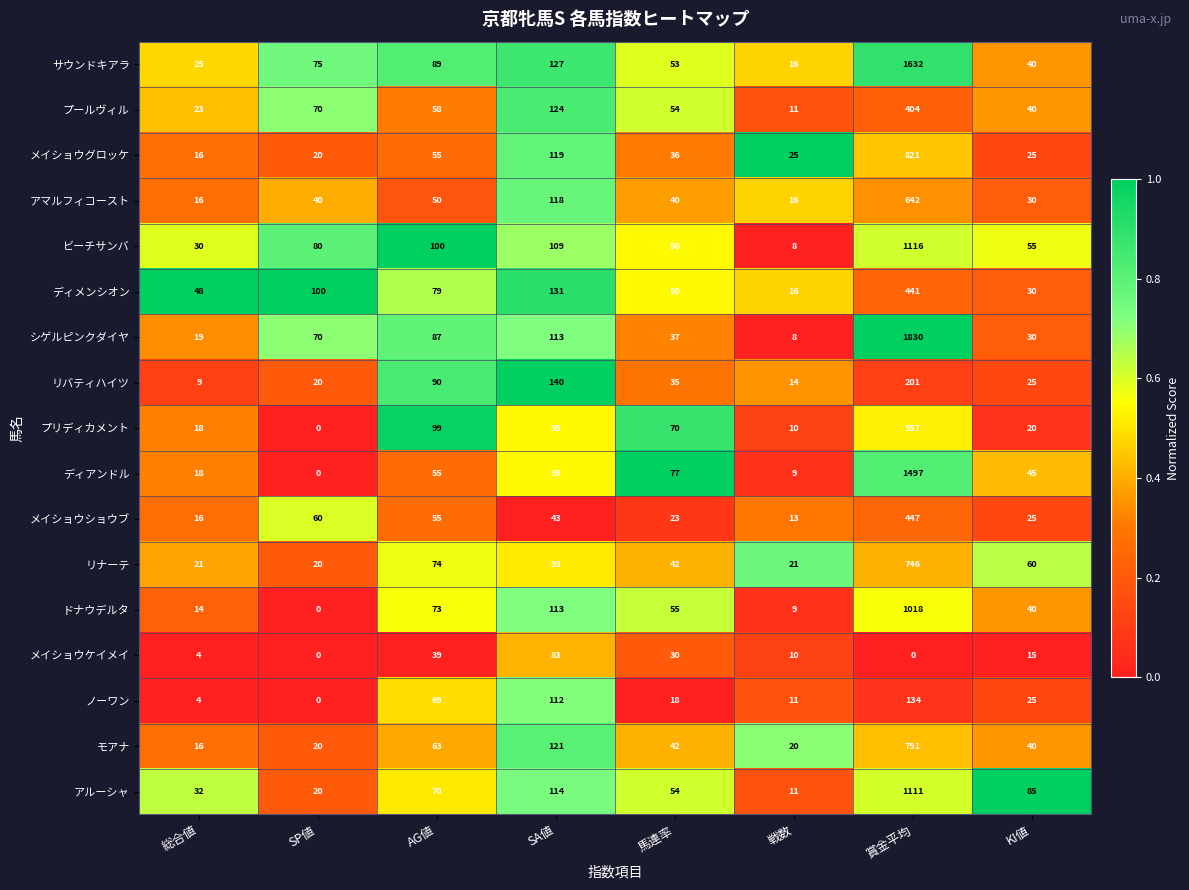

What is the difference between the maximum and minimum values in the アマルフィコースト series?

626